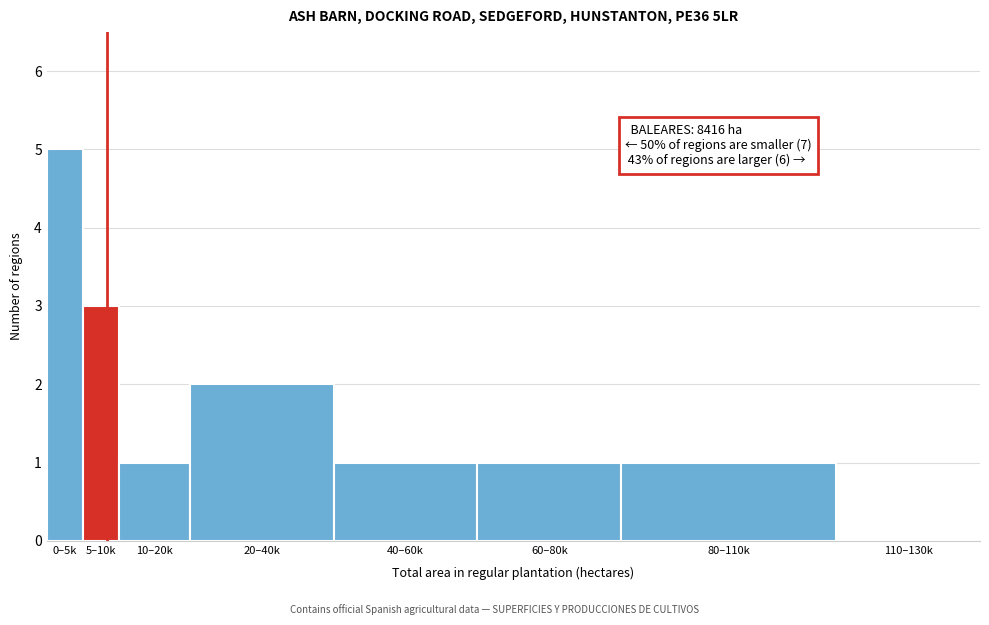

Reading left to right, transcribe all the data shown in this chart.

0–5k=5	5–10k=3	10–20k=1	20–40k=2	40–60k=1	60–80k=1	80–110k=1	110–130k=0